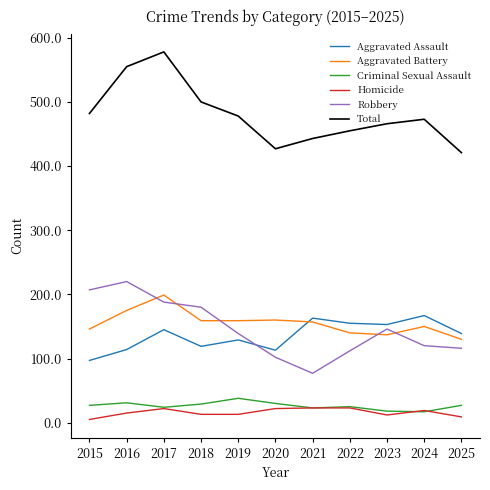

Is it true that Total equals 129 at 2018?

False